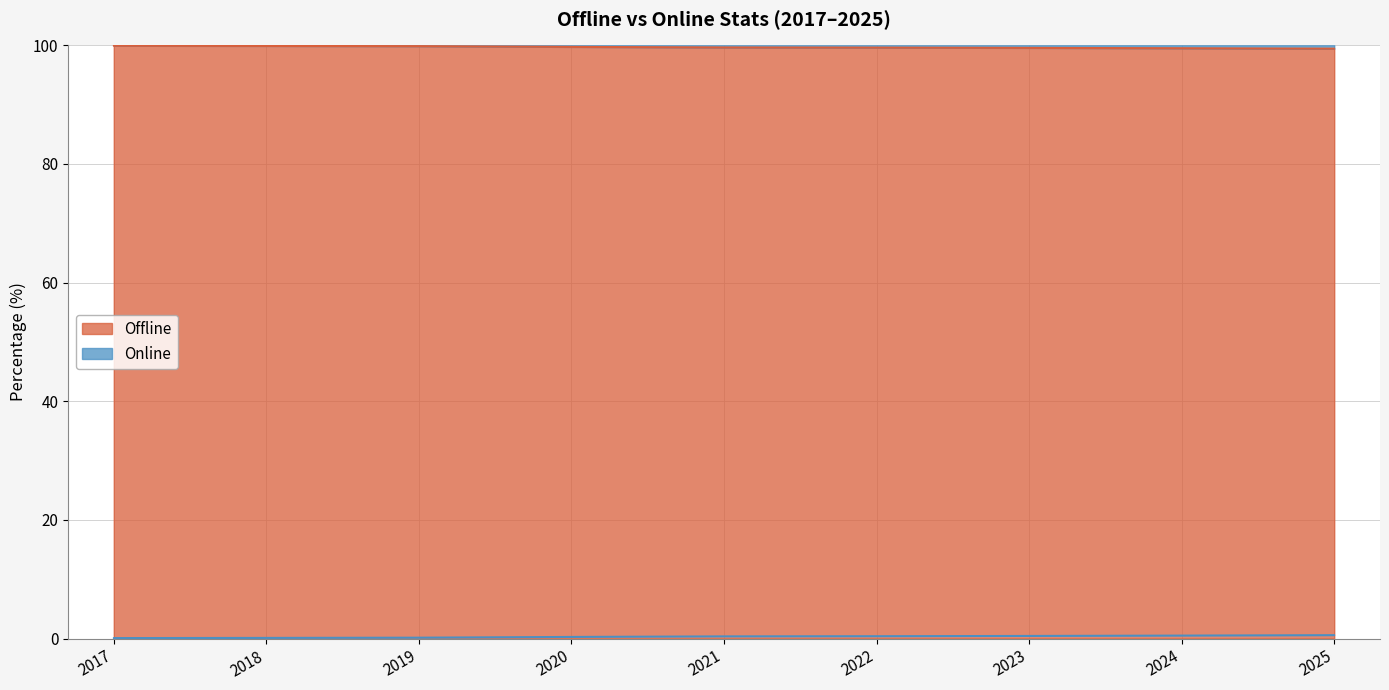

True or false: Offline has more than 0 points higher than both neighbors.

False